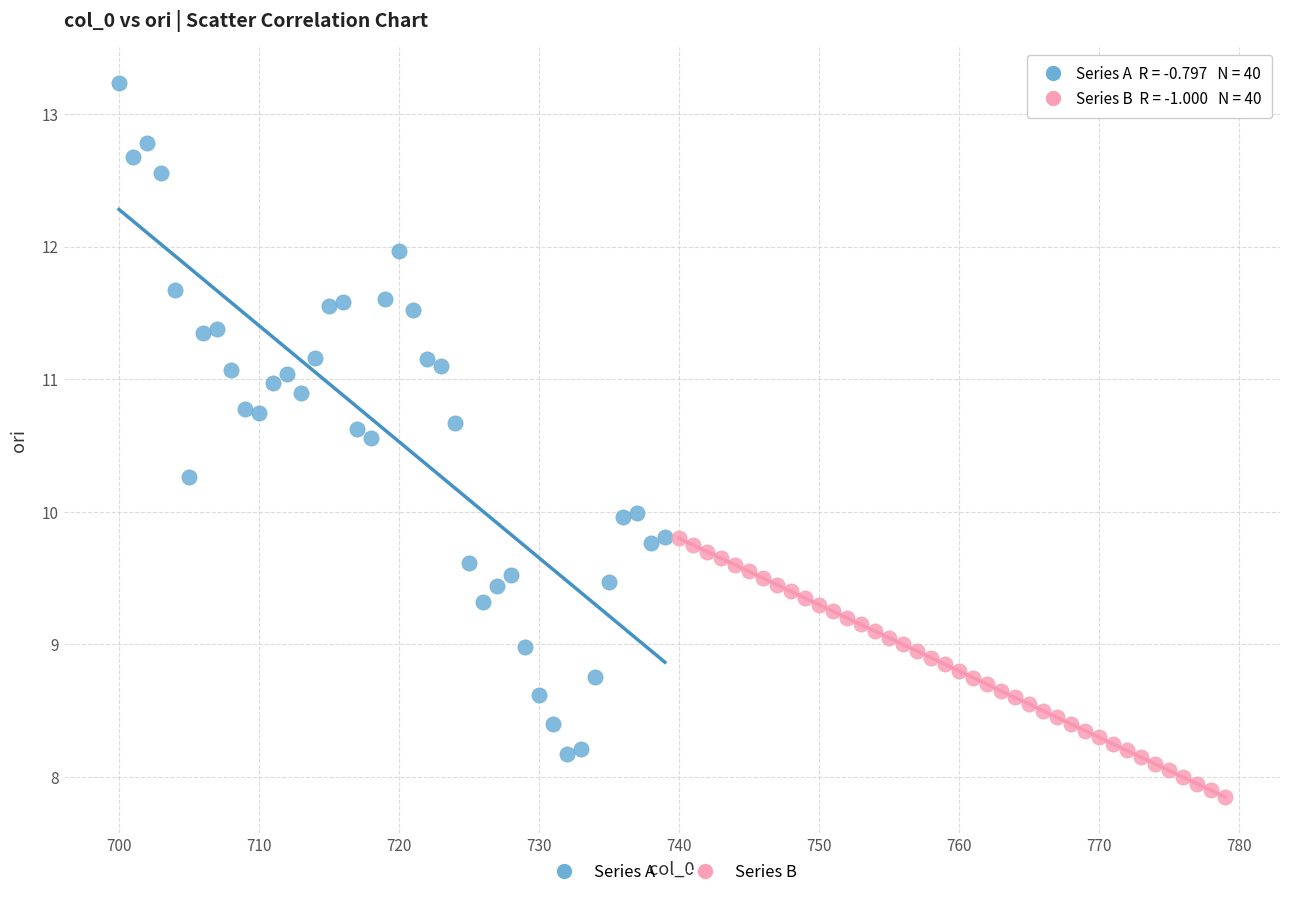

Which series reaches the minimum Y coordinate?

Series B